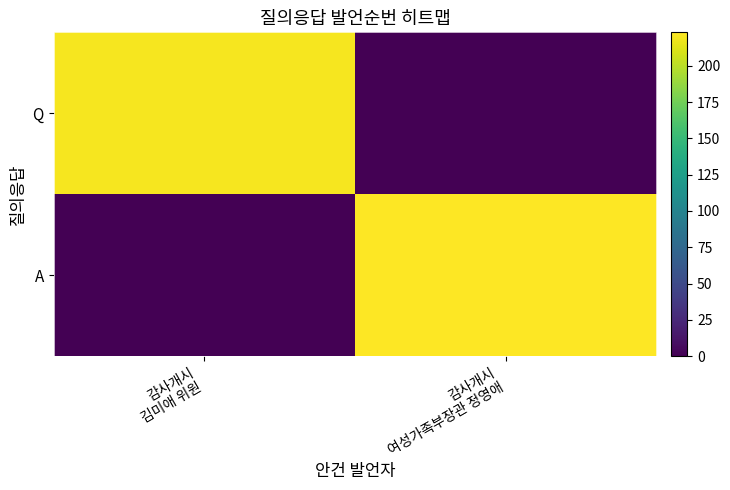

At 감사개시 김미애 위원, list the series in order from smallest to largest.

A, Q